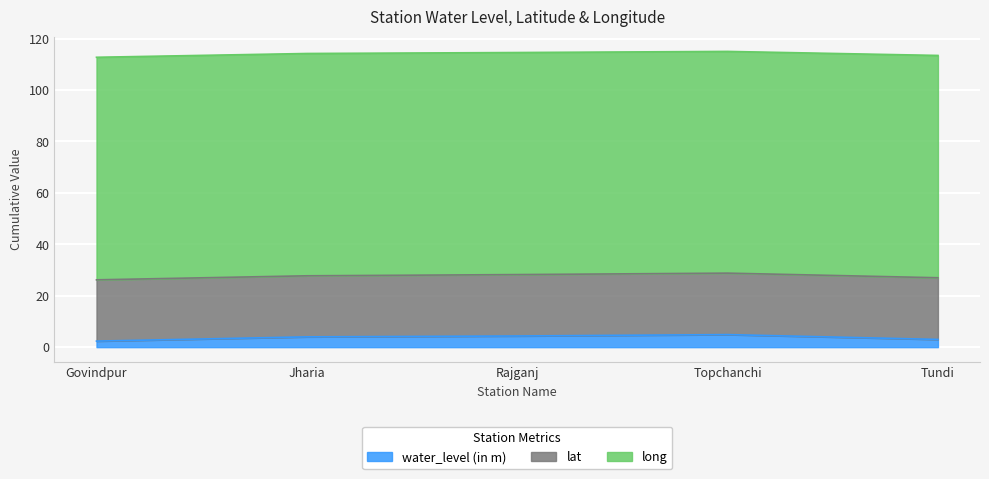

Which series has the largest total across all categories?

long